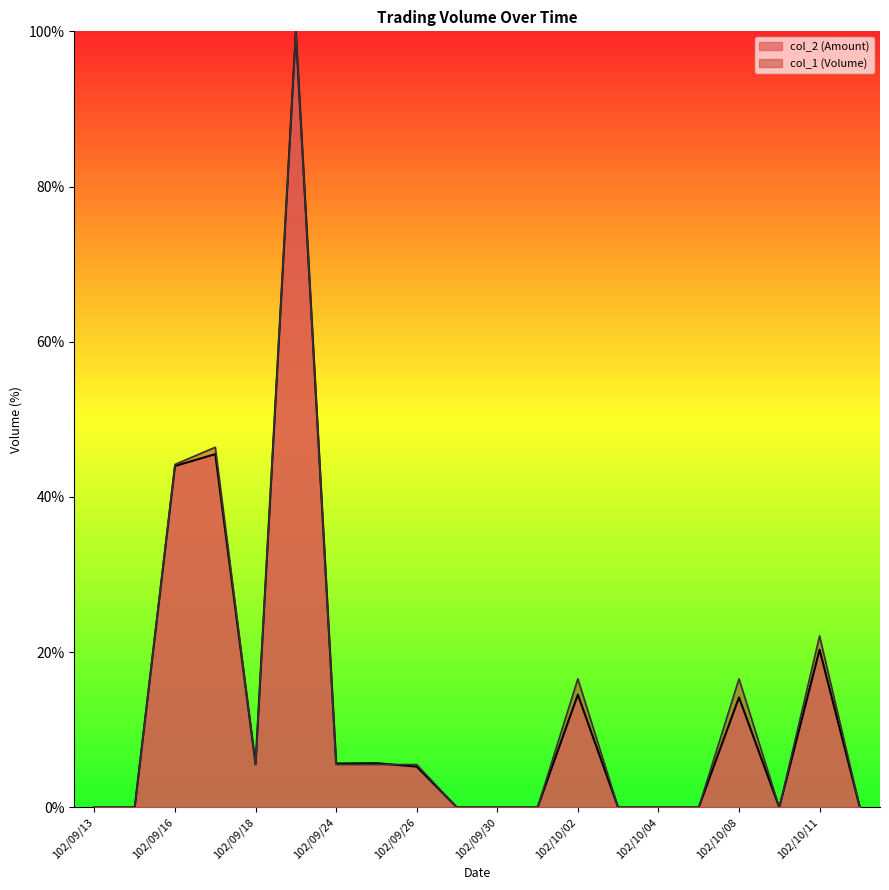

Reading left to right, transcribe all the data shown in this chart.

col_1: 102/09/13=0.0	102/09/14=0.0	102/09/16=44.2	102/09/17=46.4	102/09/18=5.5	102/09/23=100.0	102/09/24=5.5	102/09/25=5.5	102/09/26=5.5	102/09/27=0.0	102/09/30=0.0	102/10/01=0.0	102/10/02=16.6	102/10/03=0.0	102/10/04=0.0	102/10/07=0.0	102/10/08=16.6	102/10/09=0.0	102/10/11=22.1	102/10/14=0.0
col_2: 102/09/13=0.0	102/09/14=0.0	102/09/16=44.0	102/09/17=45.5	102/09/18=5.6	102/09/23=100.0	102/09/24=5.7	102/09/25=5.7	102/09/26=5.3	102/09/27=0.0	102/09/30=0.0	102/10/01=0.0	102/10/02=14.5	102/10/03=0.0	102/10/04=0.0	102/10/07=0.0	102/10/08=14.2	102/10/09=0.0	102/10/11=20.3	102/10/14=0.0